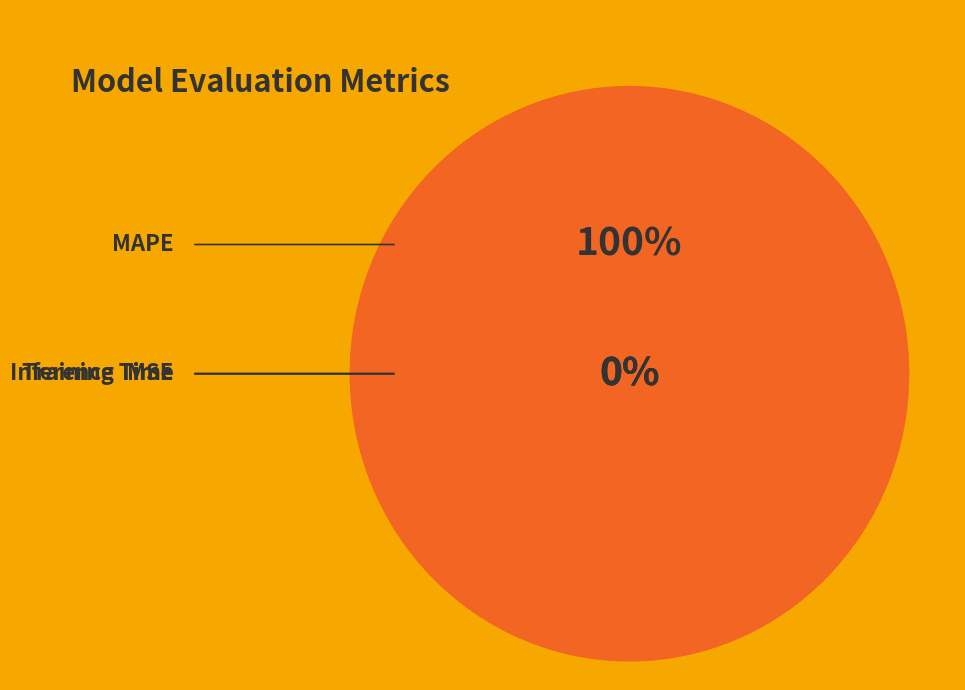

To the nearest percent, what percentage of the pie is MAPE?

100%